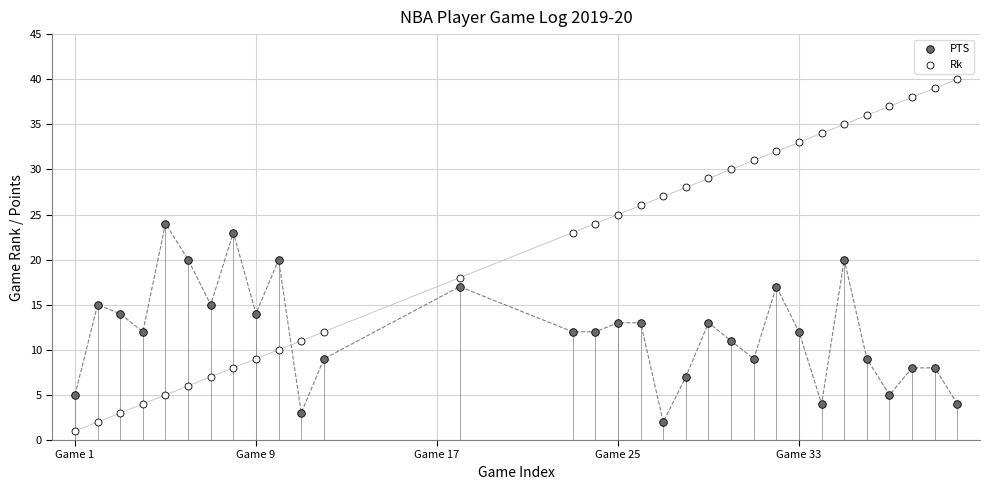

Across all data points, what is the range of X values (max minus min)?

39